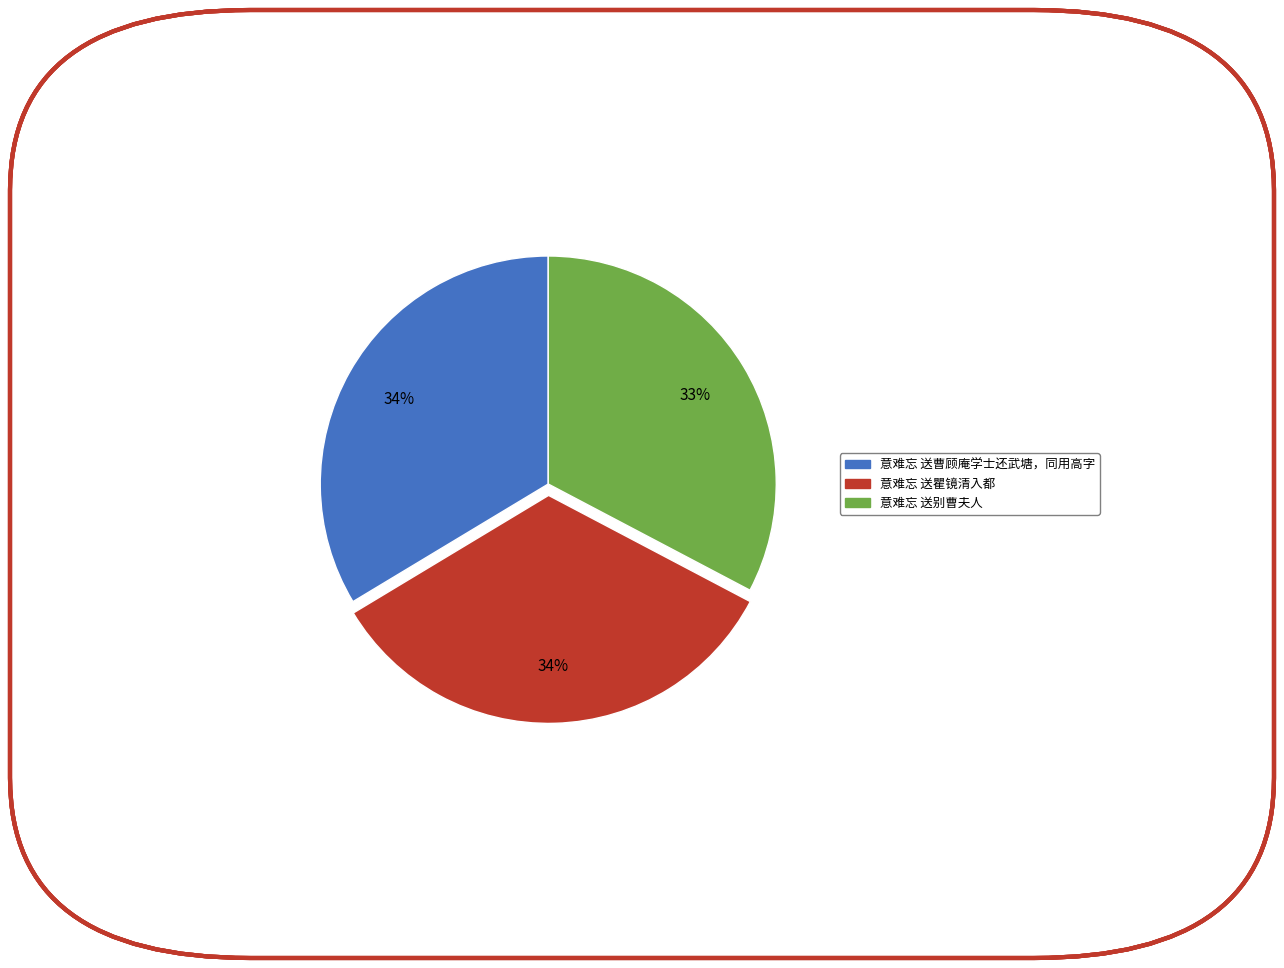

To the nearest percent, what percentage of the pie is 意难忘 送瞿镜清入都?

34%